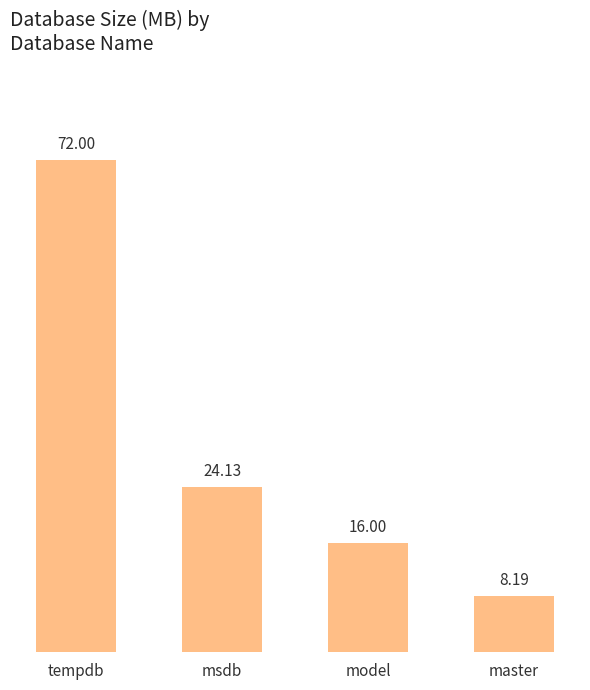

List the labels in order of value, smallest first.

master, model, msdb, tempdb